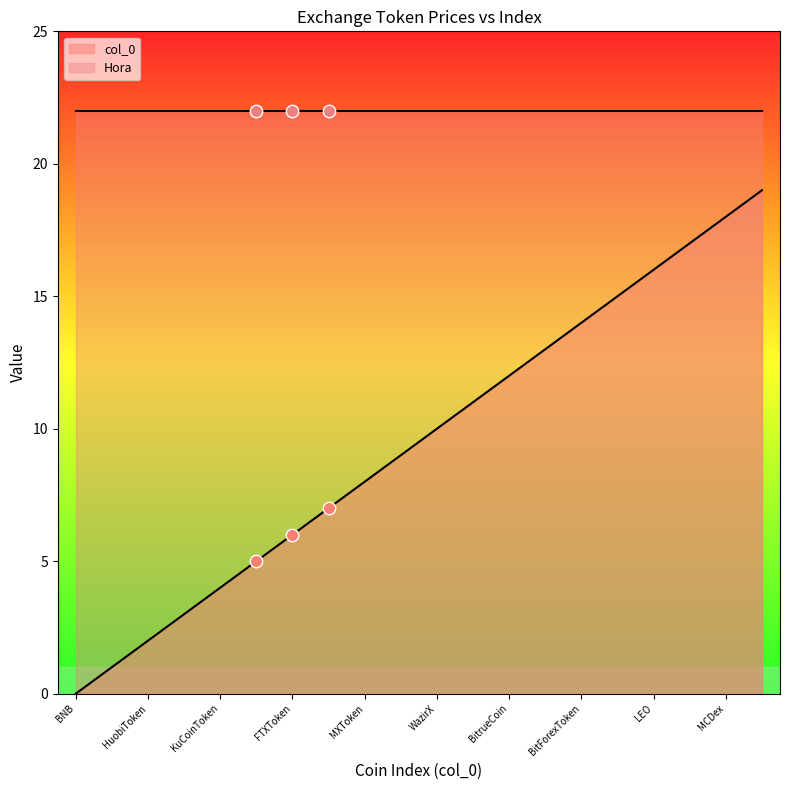

Is it true that col_0 equals 6 at MCDex?

False